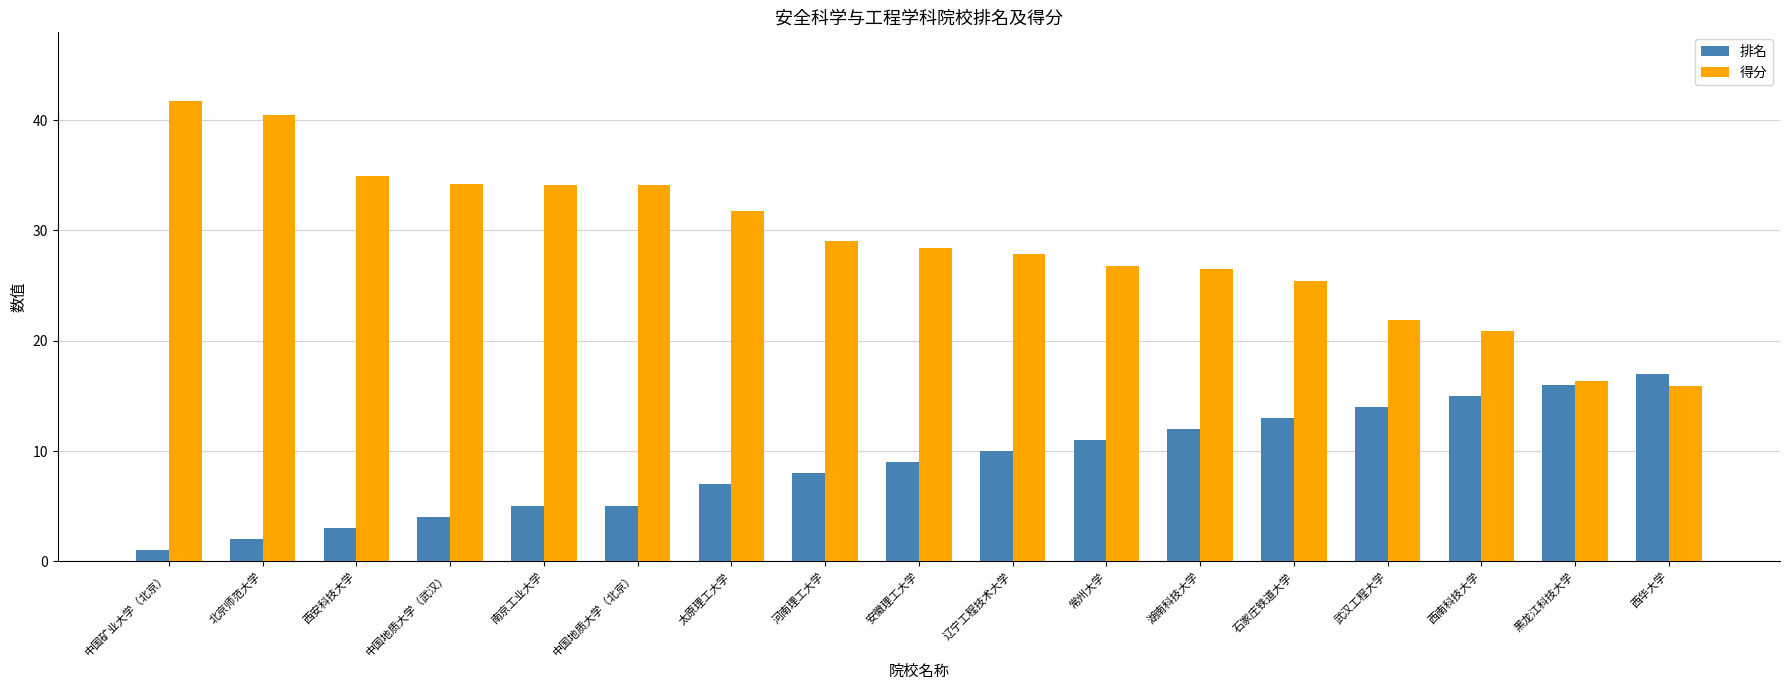

At which category does the chart reach its peak across all series?

中国矿业大学（北京）